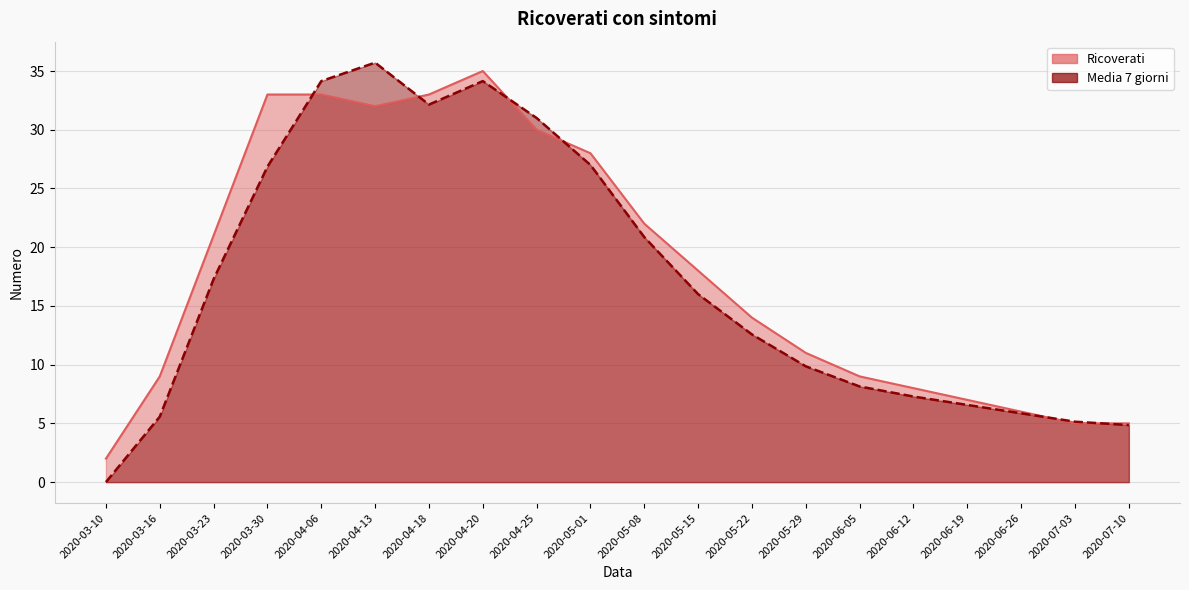

How many lines are shown in the chart?

2